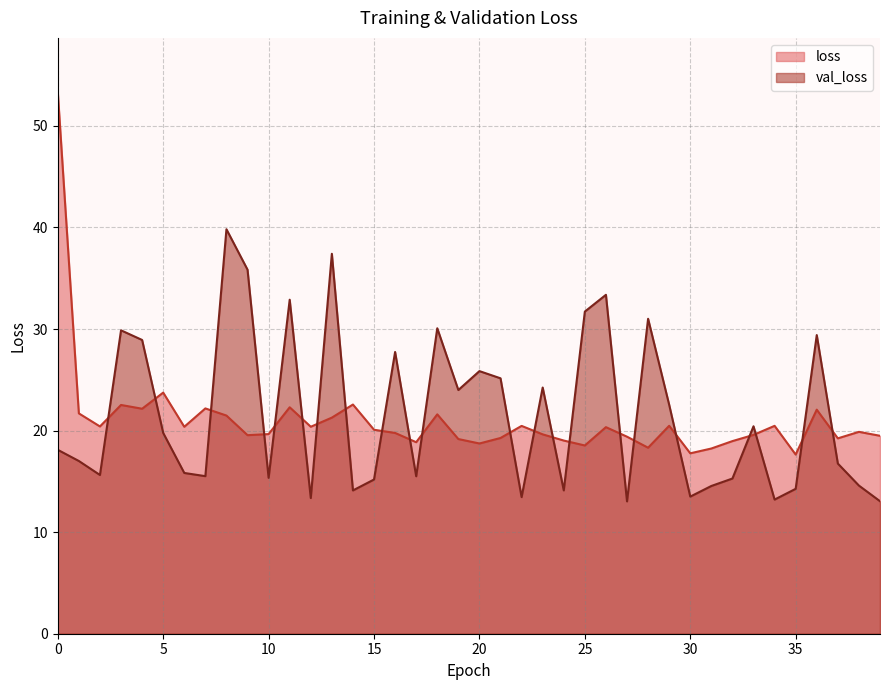

List the series in order of their peak value, lowest first.

val_loss, loss